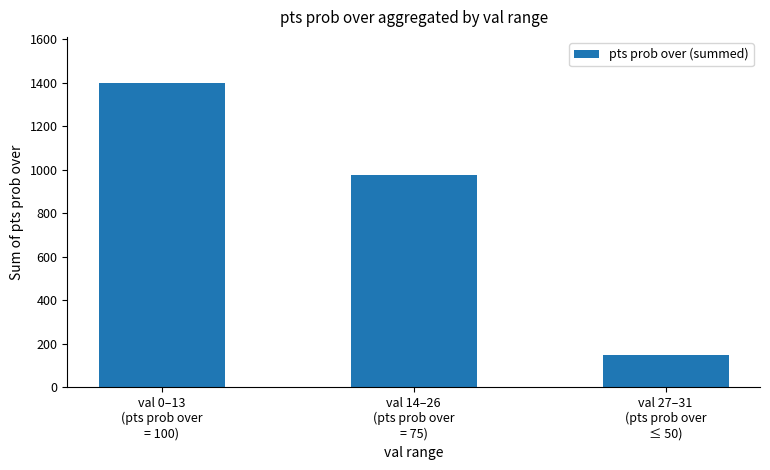

List the labels in order of value, largest first.

val 0–13
(pts prob over
= 100), val 14–26
(pts prob over
= 75), val 27–31
(pts prob over
≤ 50)